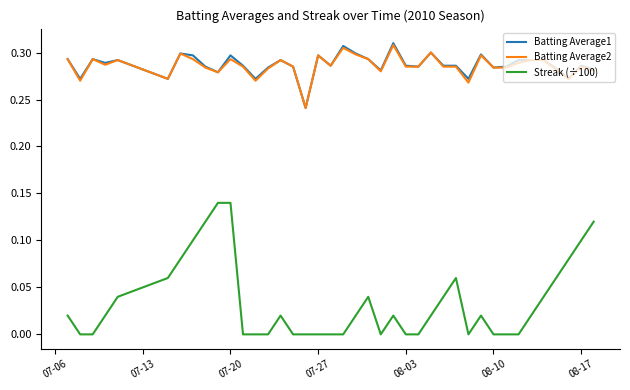

True or false: Streak (÷100) and Batting Average2 cross at least once.

False